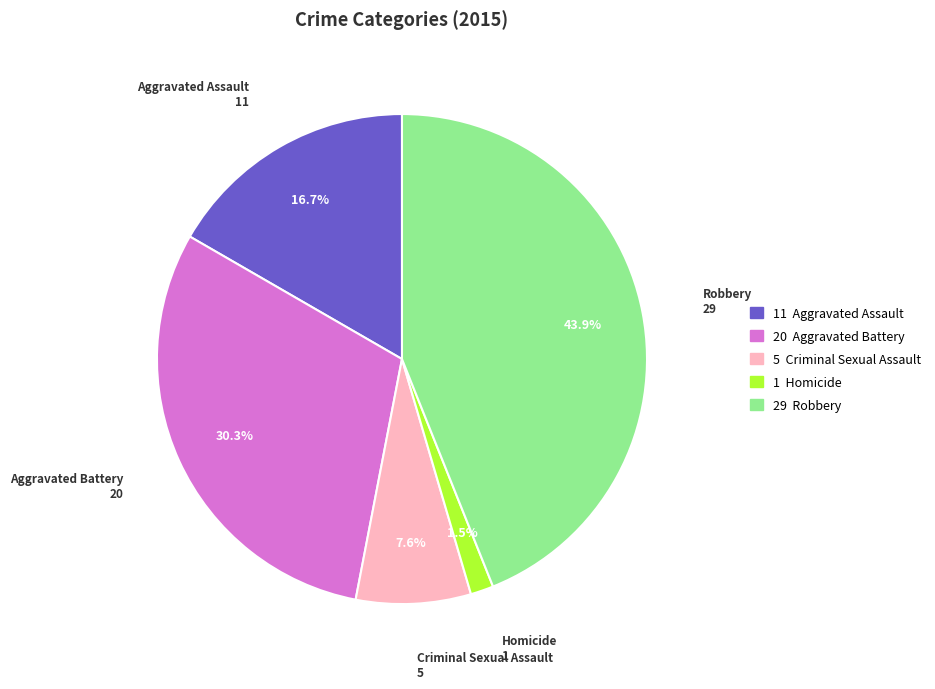

Which category has the smallest portion of the pie?

Homicide